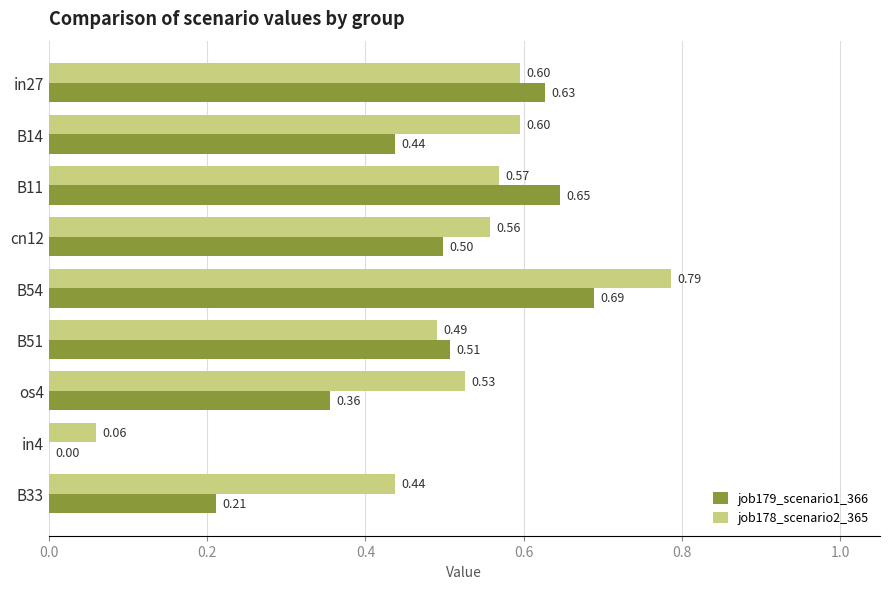

How many job179_scenario1_366 values are between 0 and 1?

9